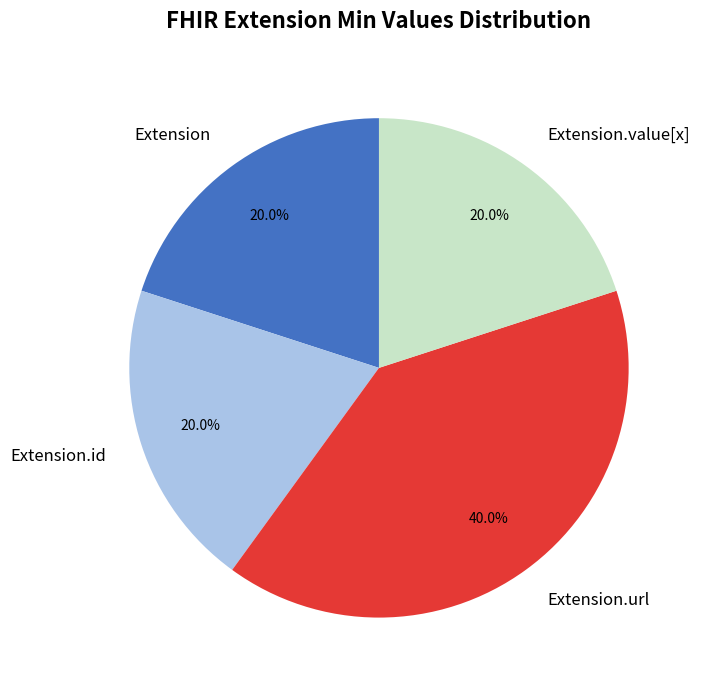

What portion of the pie excludes Extension.value[x]?

80.0%